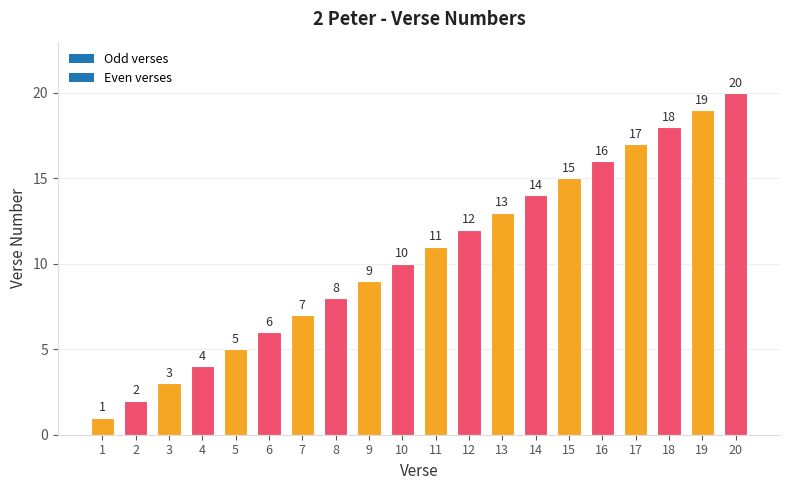

What is the smallest value displayed?

1